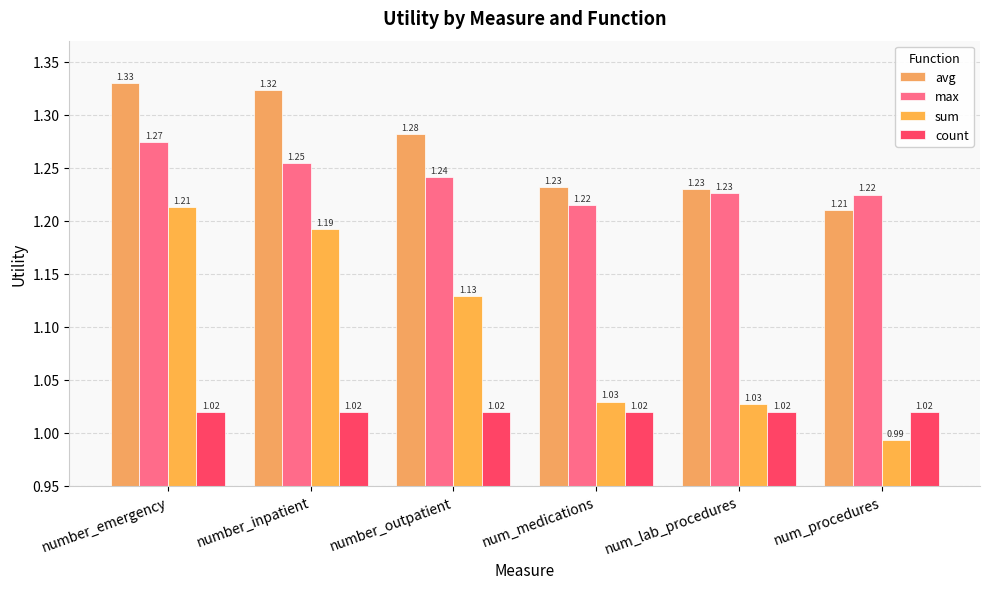

What is the label of the 6th bar from the right?

number_emergency